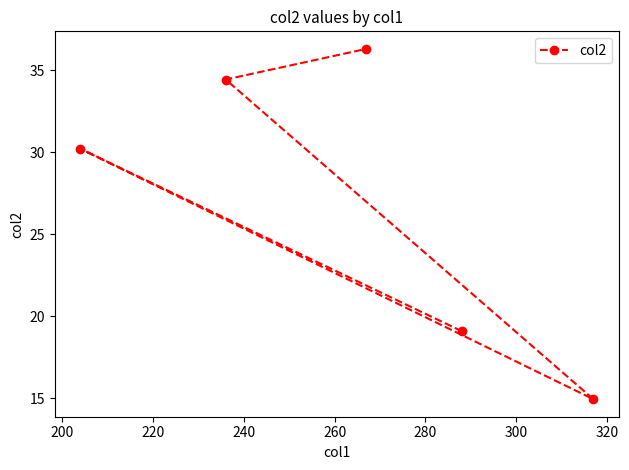

Reading left to right, list all the values displayed in this chart.

30.2	34.4	36.3	19.1	14.9